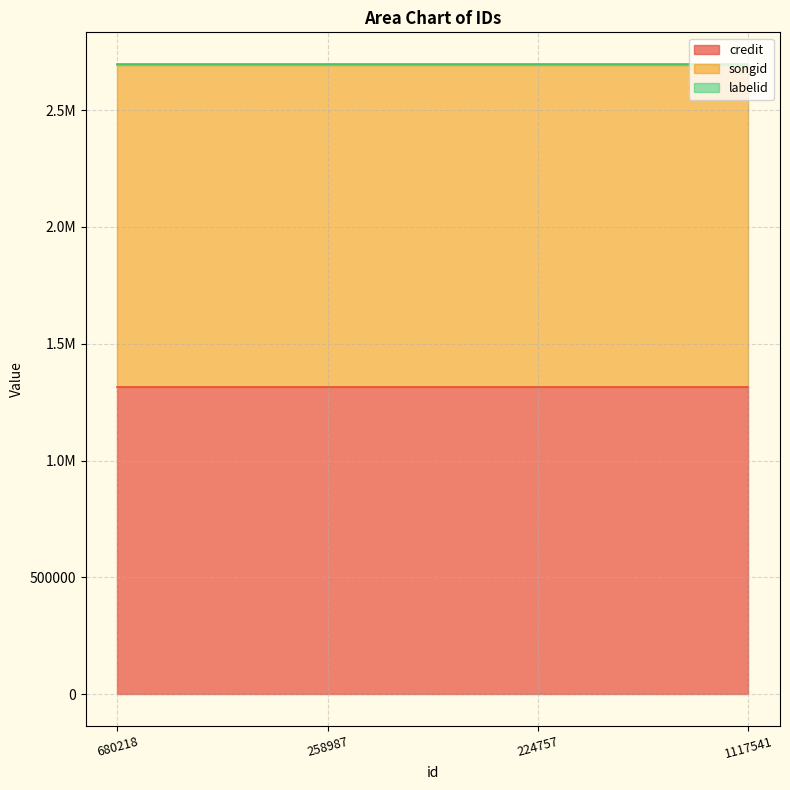

The value of labelid at 680218 is 1903. True or false?

False